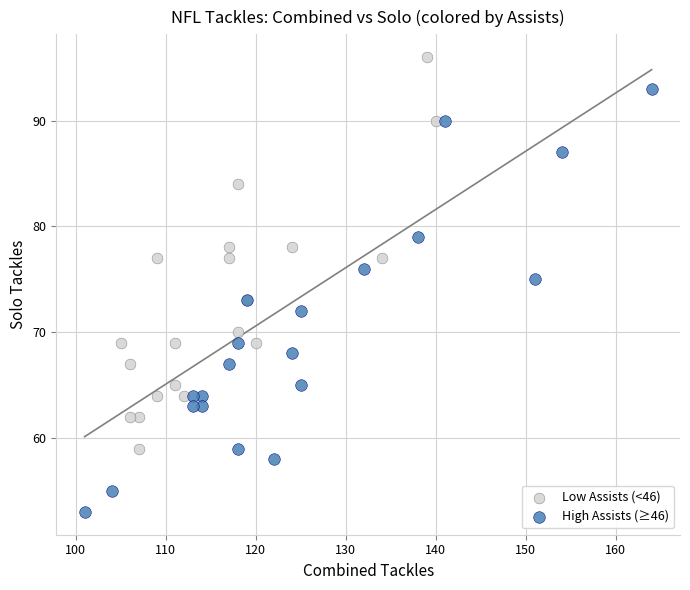

Which series has the largest Y range (max minus min)?

High Assists (≥46)